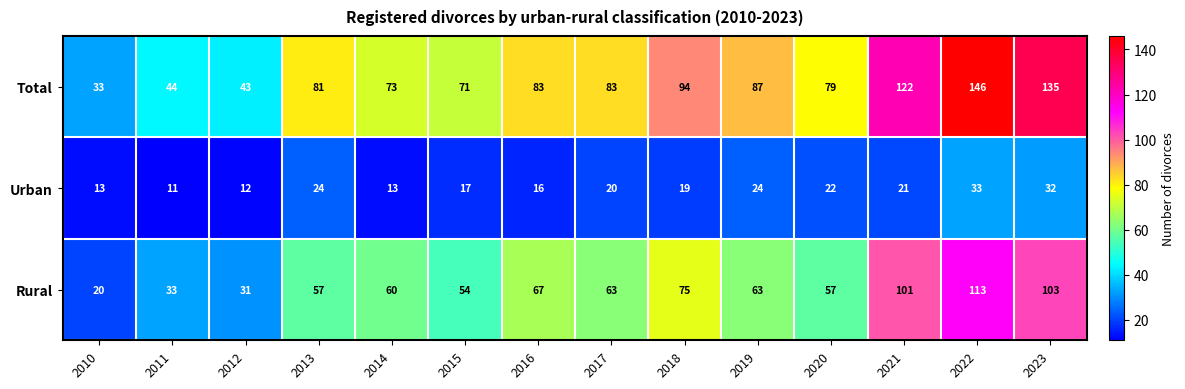

The Total series shows 83 at 2017. True or false?

True